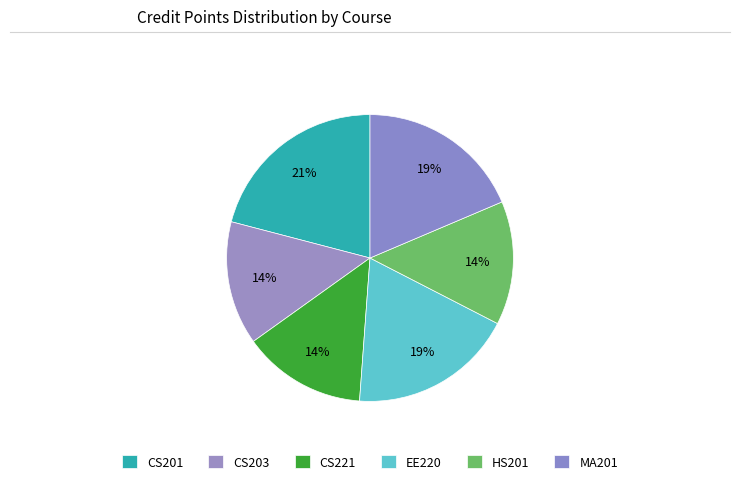

To the nearest percent, what is the difference between the largest and smallest slice percentages?

7%